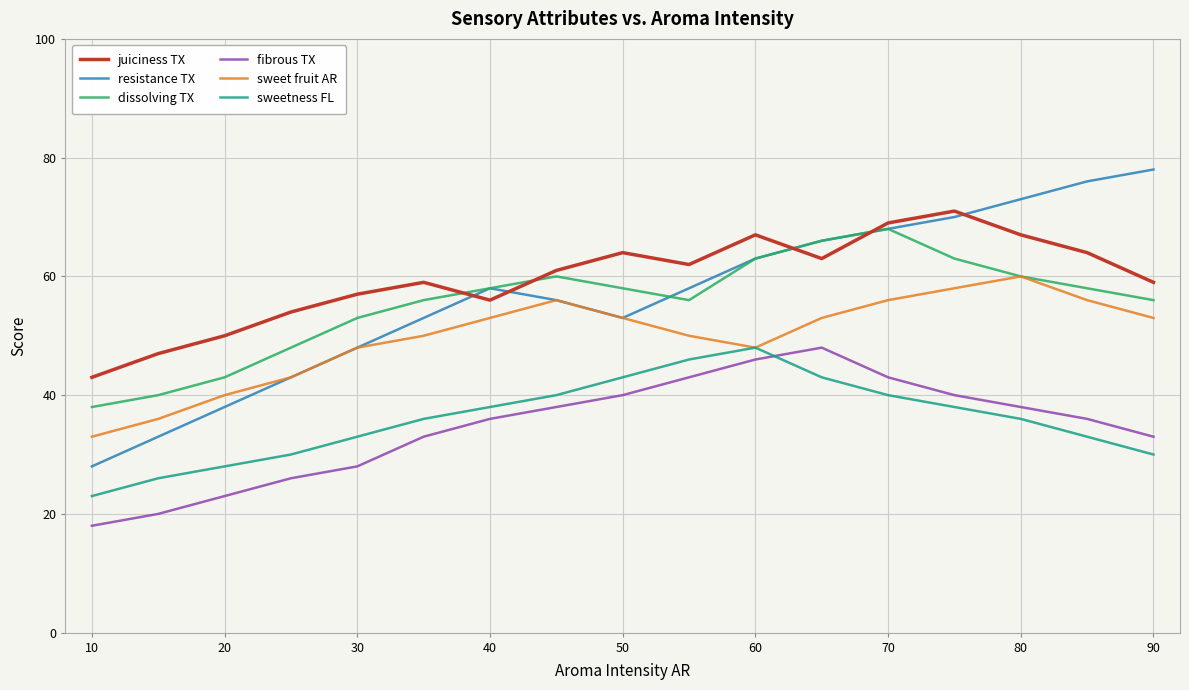

How many categories are shown in the chart?

17